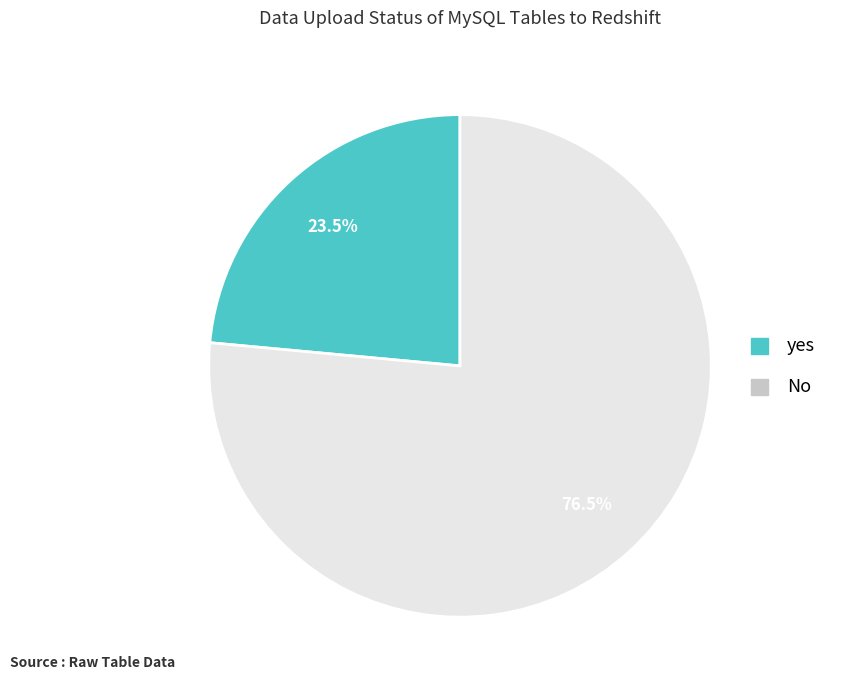

Which has a higher value, No or yes?

No